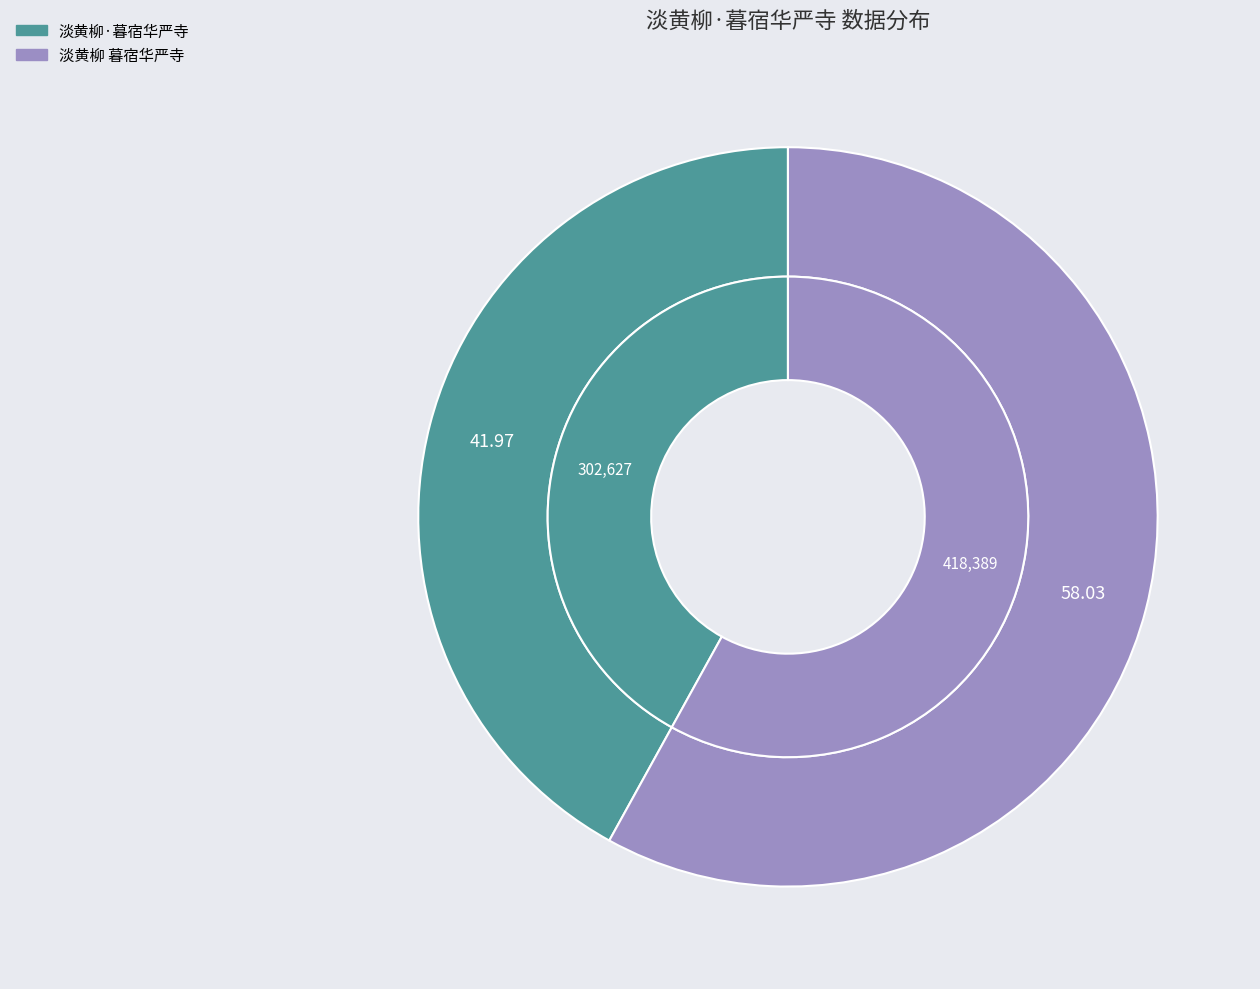

Is there any slice that represents more than half of the pie?

Yes